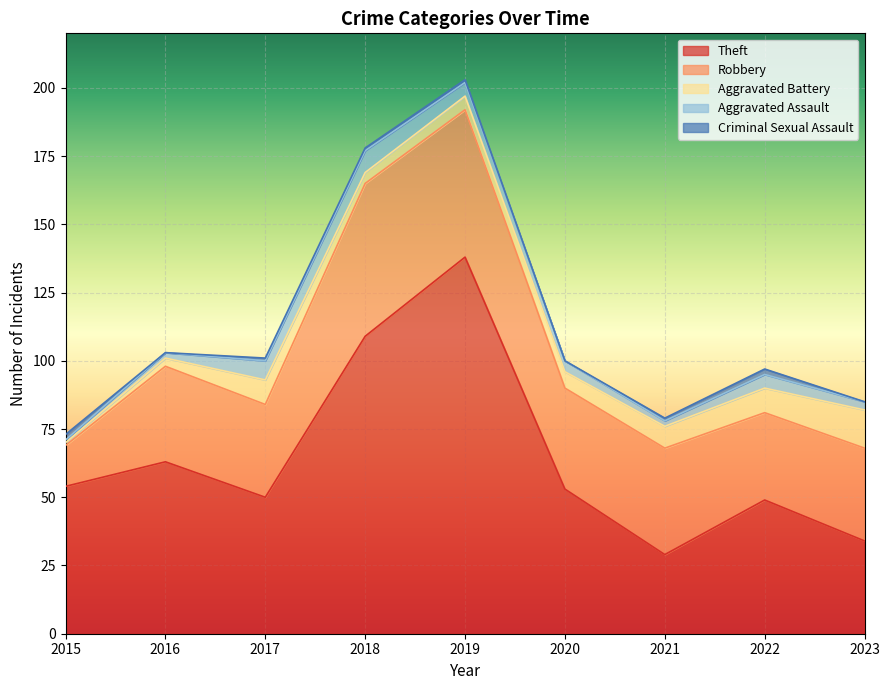

Does the chart display data point markers on the line(s)?

No